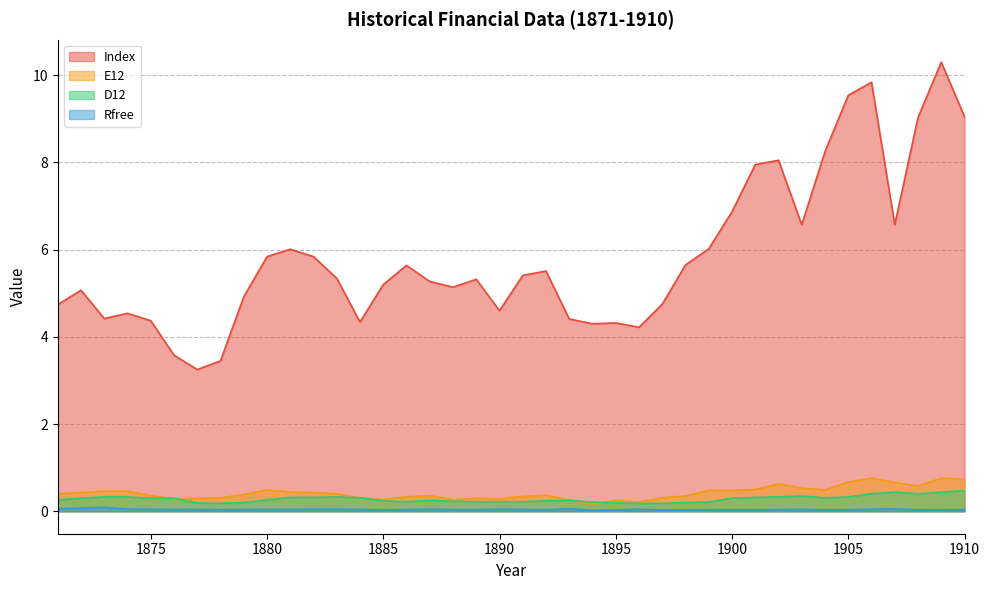

What is the approximate value of D12 at 1888?

0.2